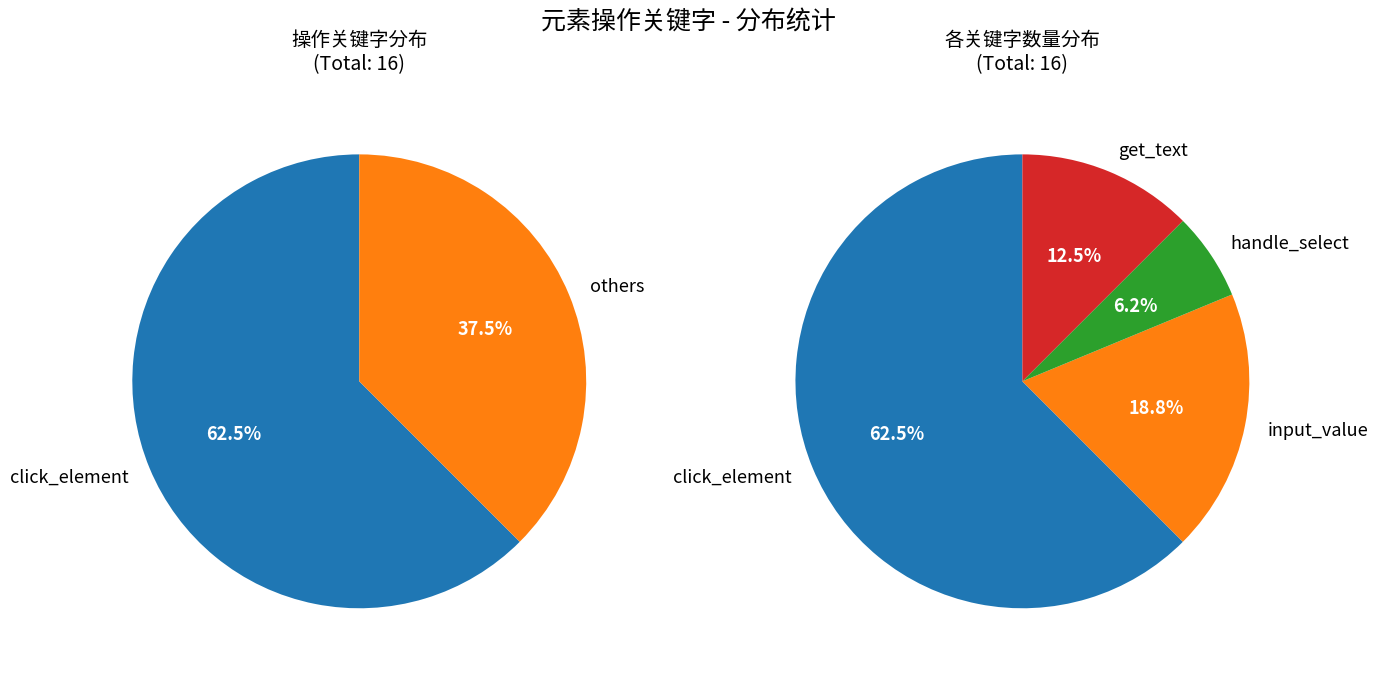

To the nearest percent, what portion does get_text represent?

12%